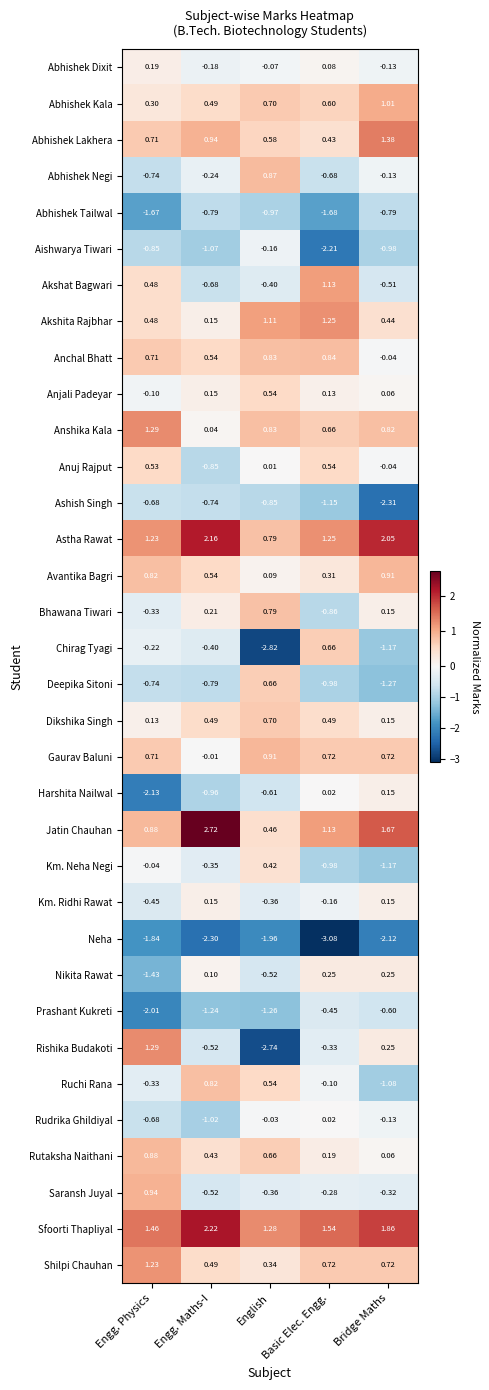

Which series has the widest spread of values?

Rishika Budakoti